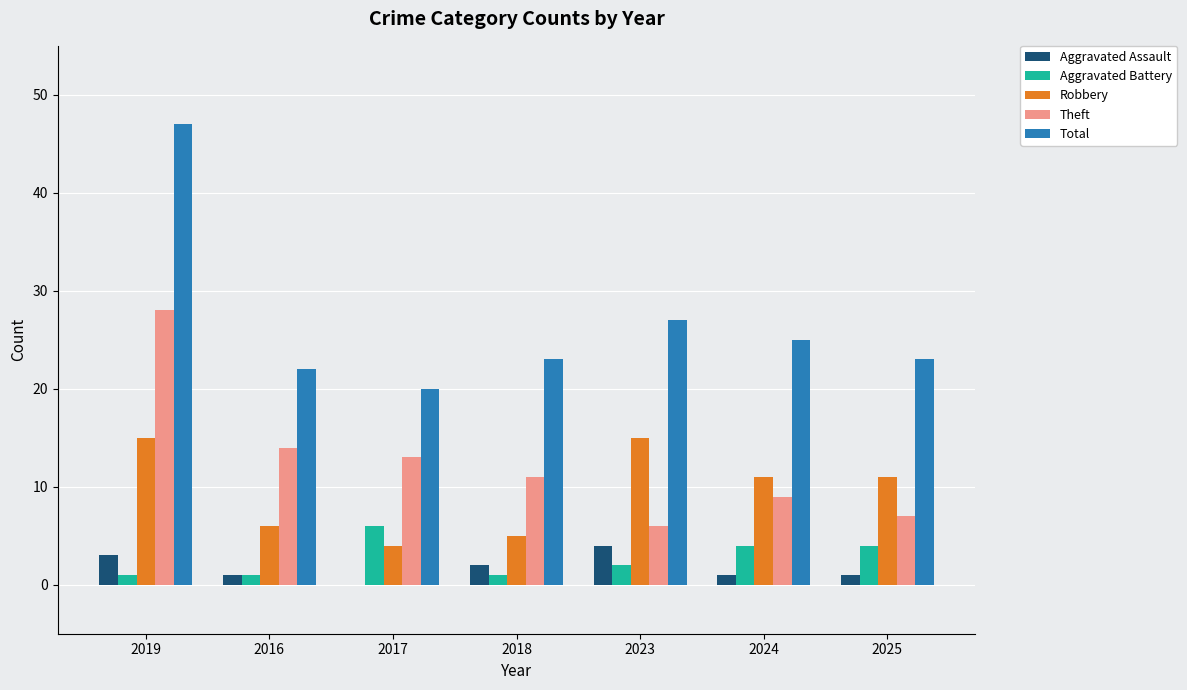

What is the sum of the Aggravated Battery values at 2023 and 2019?

3